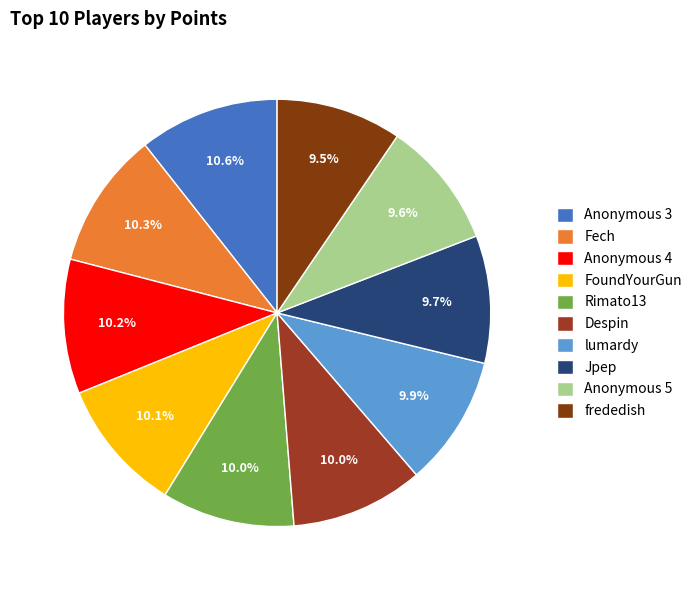

Count the number of slices in the pie.

10